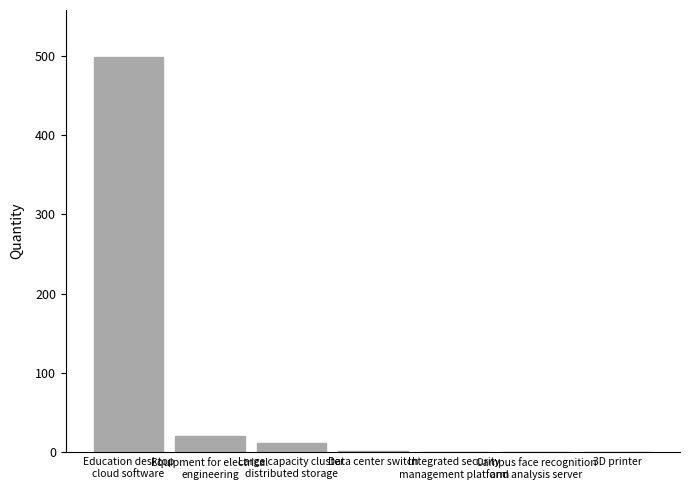

What is the maximum value shown in the chart?

498